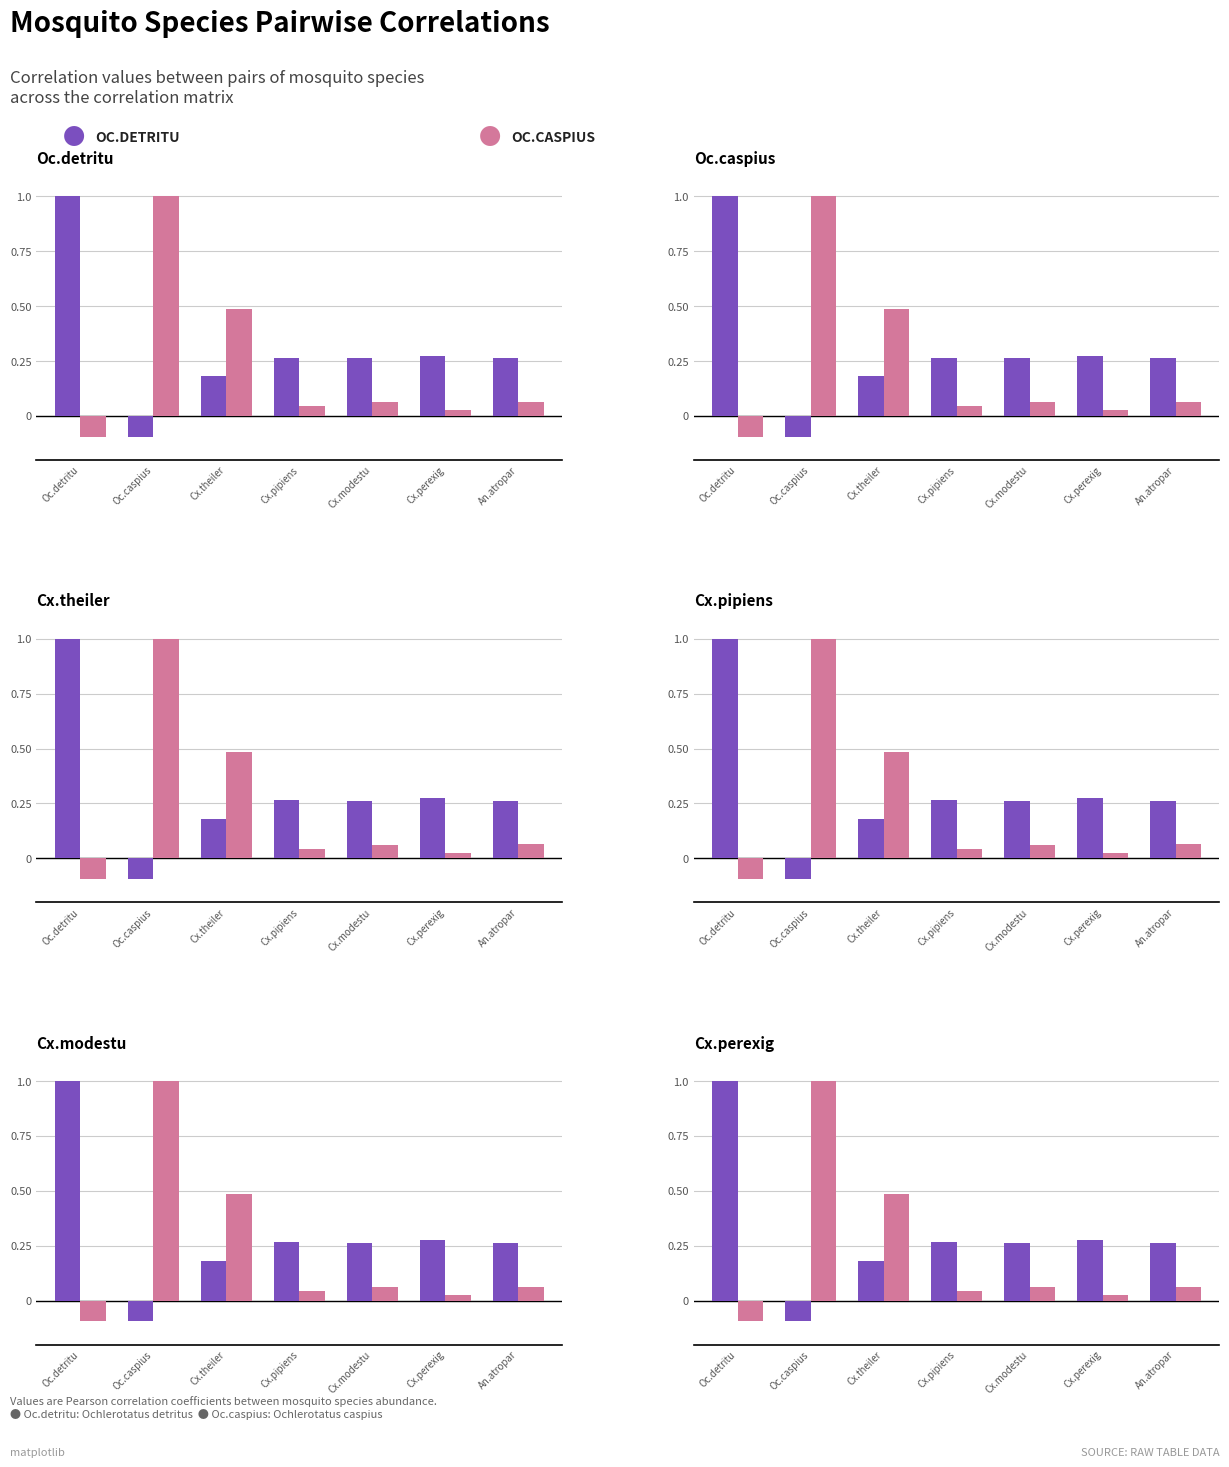

Are the bars horizontal?

No